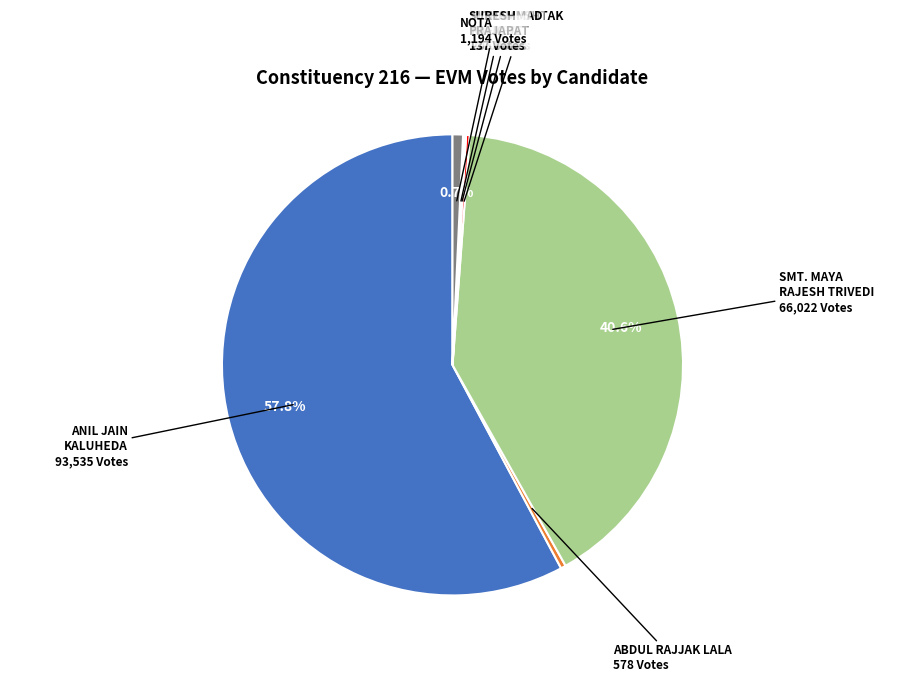

Does any single category account for the majority?

Yes